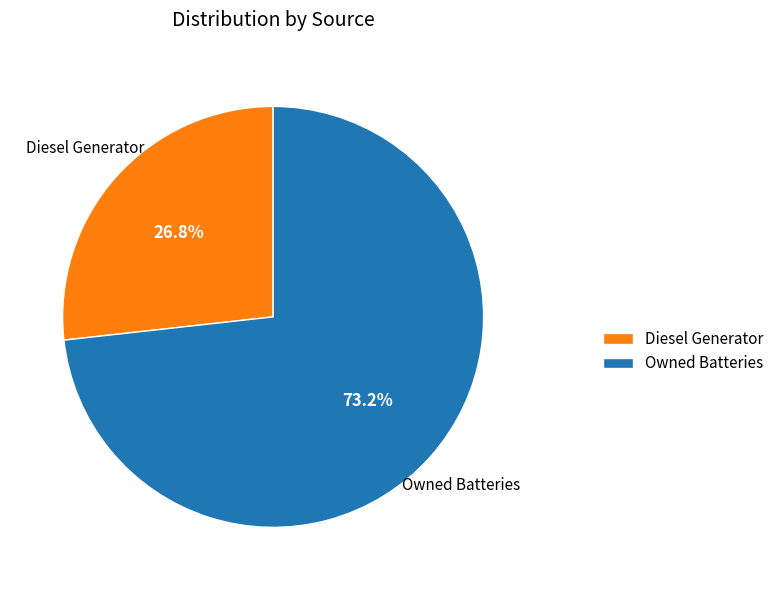

Between Diesel Generator and Owned Batteries, which is larger?

Owned Batteries